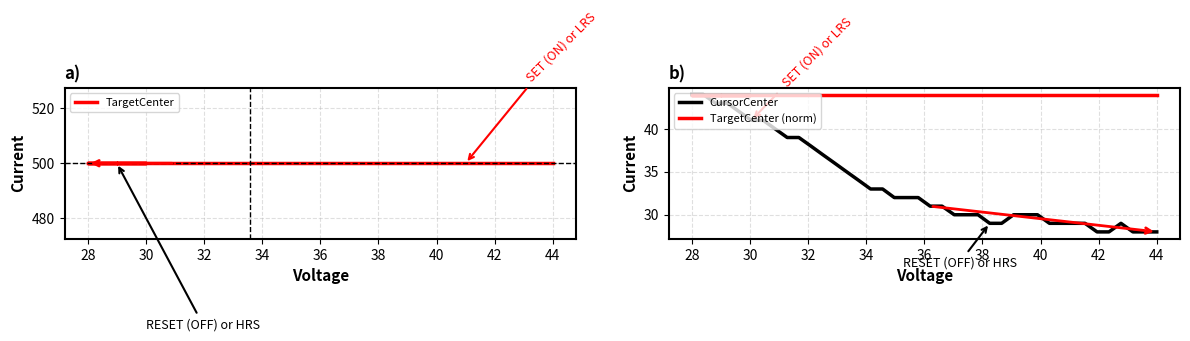

True or false: CursorCenter and TargetCenter (norm) cross at least once.

False